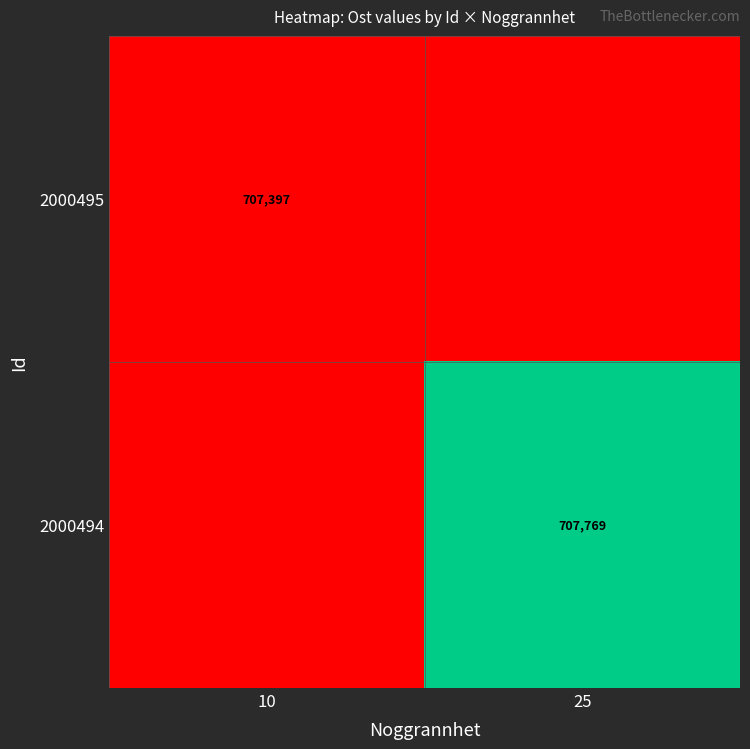

Is the value of 2000495 at 10 greater than the value of 2000494 at 25?

No